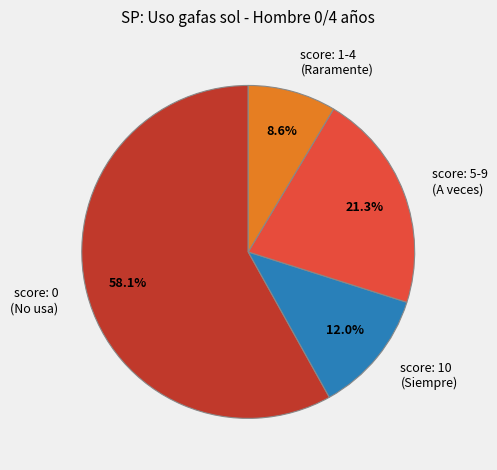

Combined, what portion of the pie is score: 5-9 (A veces) and score: 10 (Siempre)?

33.3%